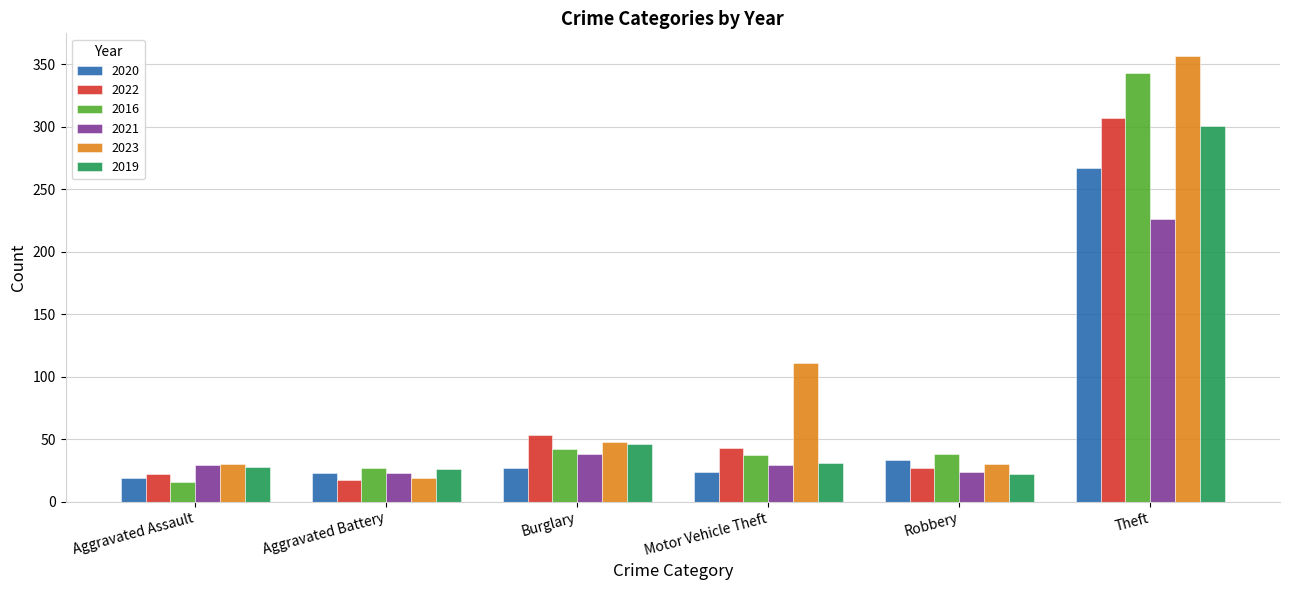

What is the approximate value of 2022 at Motor Vehicle Theft?

43